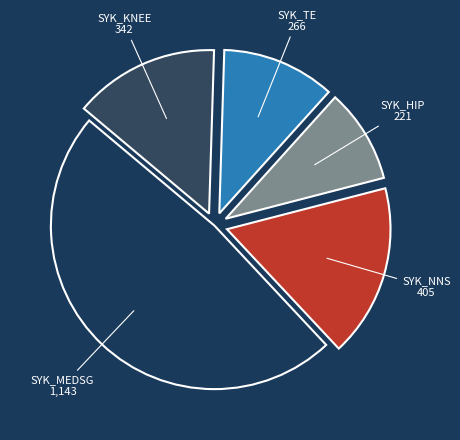

Which has a higher value, SYK_KNEE or SYK_HIP?

SYK_KNEE